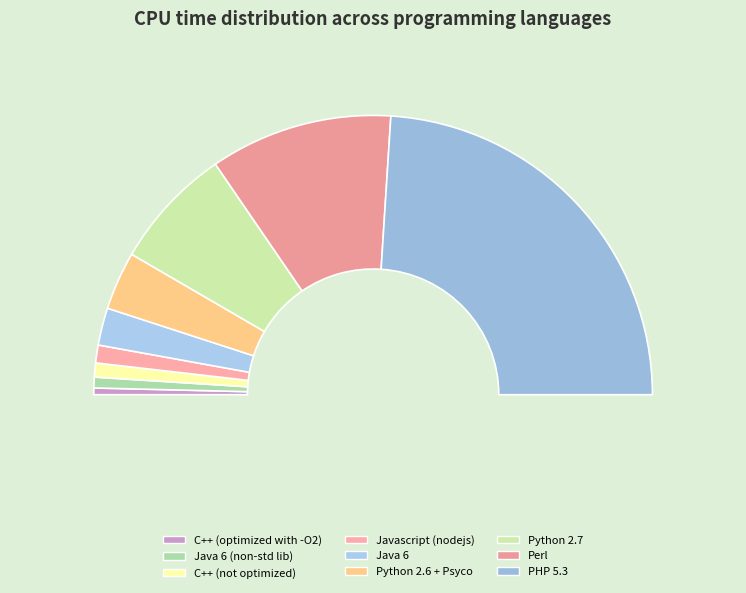

How many segments does this pie chart have?

9